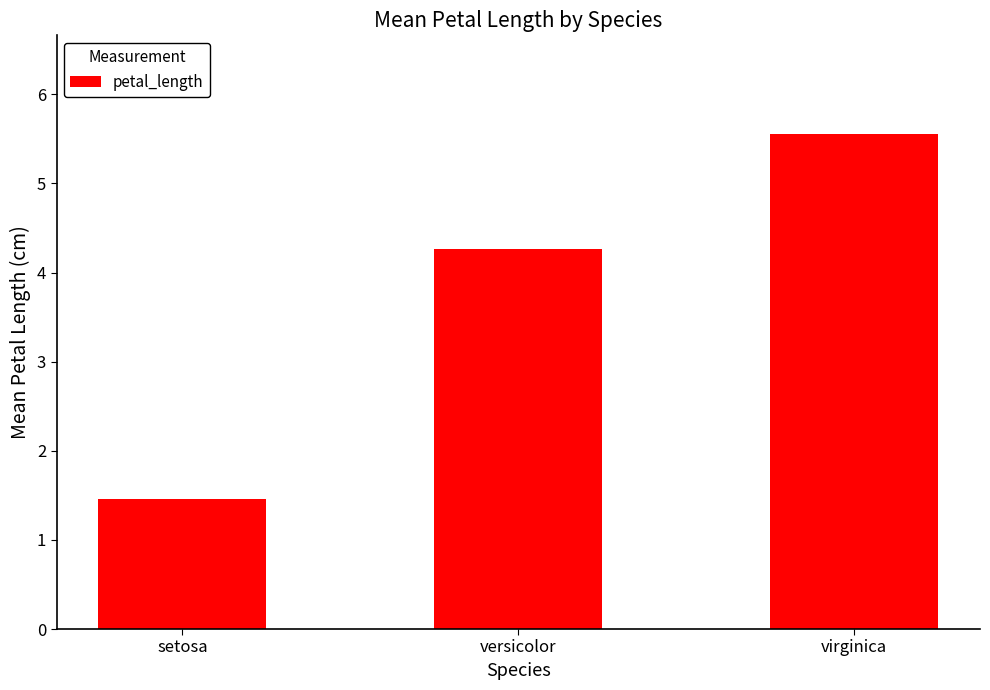

What is the sum of all values?

11.3